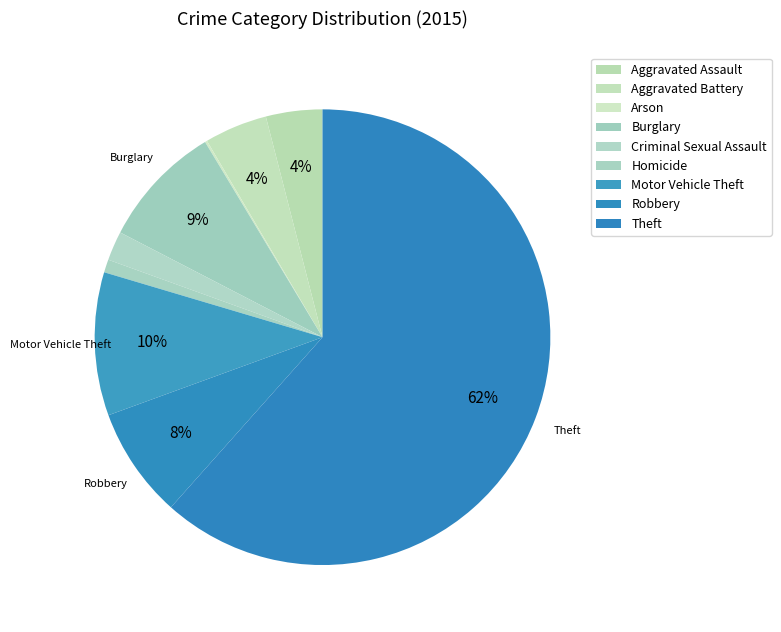

To the nearest percent, what portion does Aggravated Assault represent?

4%